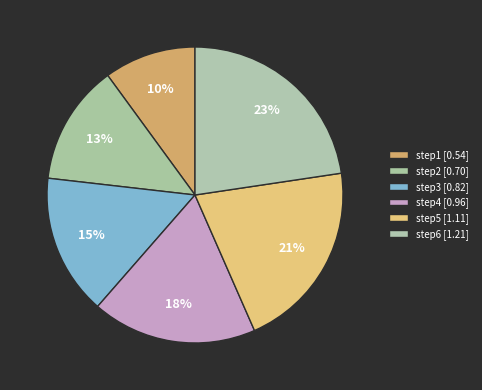

How many slices are in this pie chart?

6